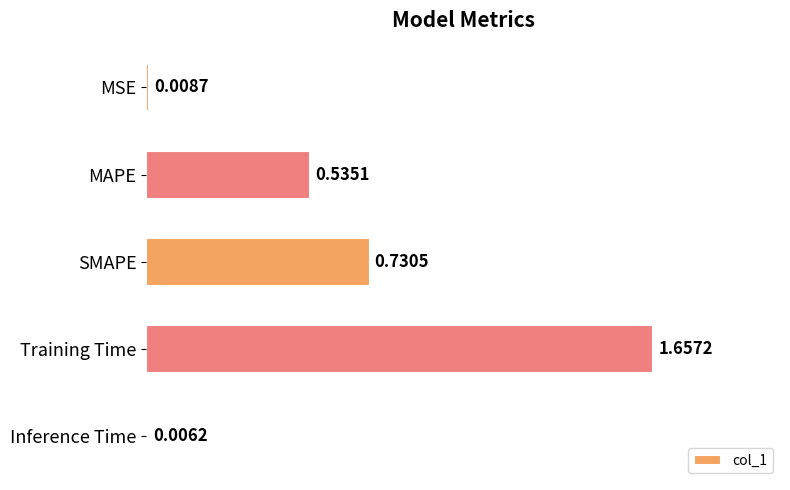

At which label is the value closest to 0?

Inference Time